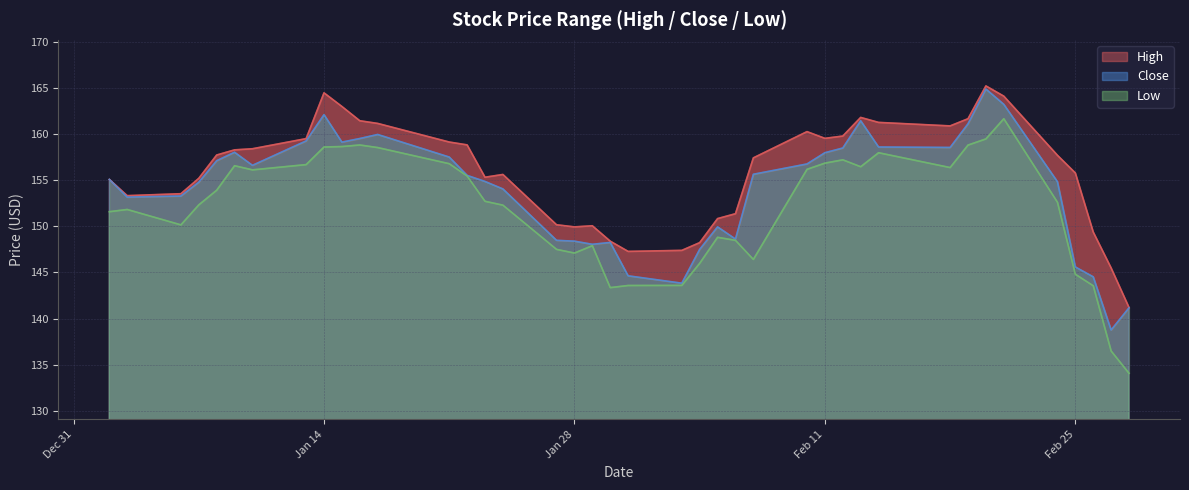

True or false: Low and High cross at least once.

False